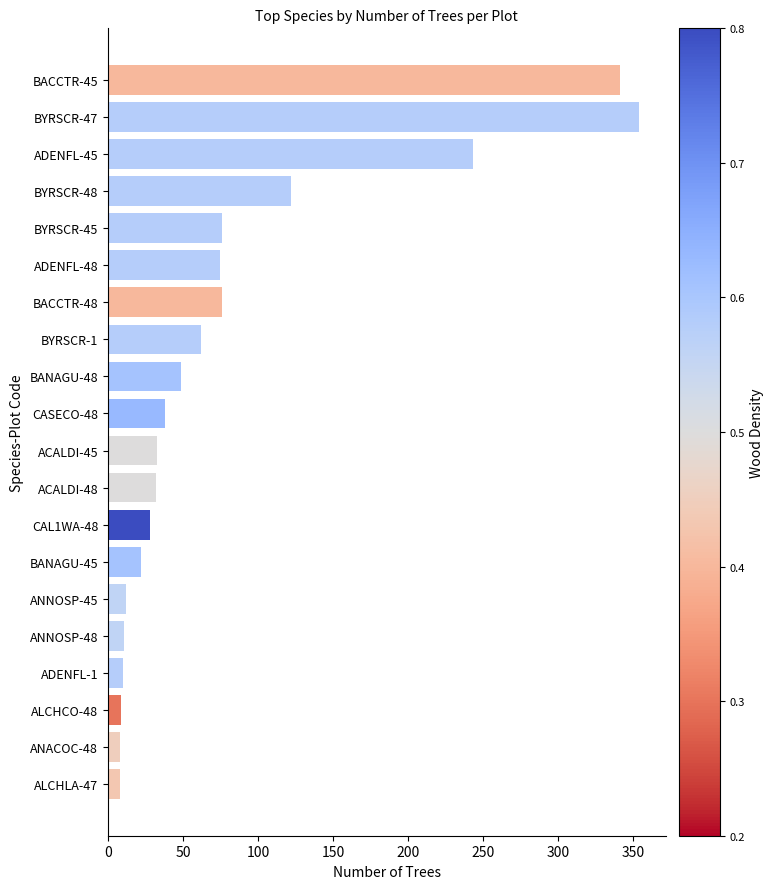

How many values are below 38?

10